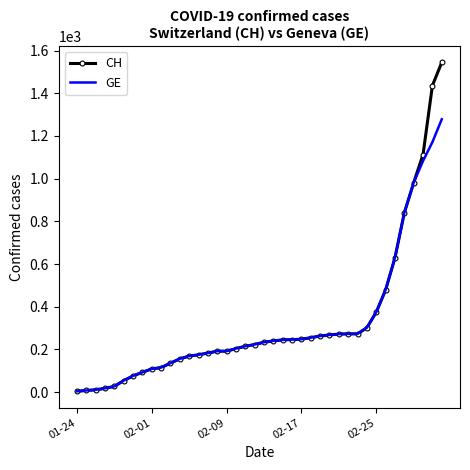

What is the maximum value shown in the chart?

1544